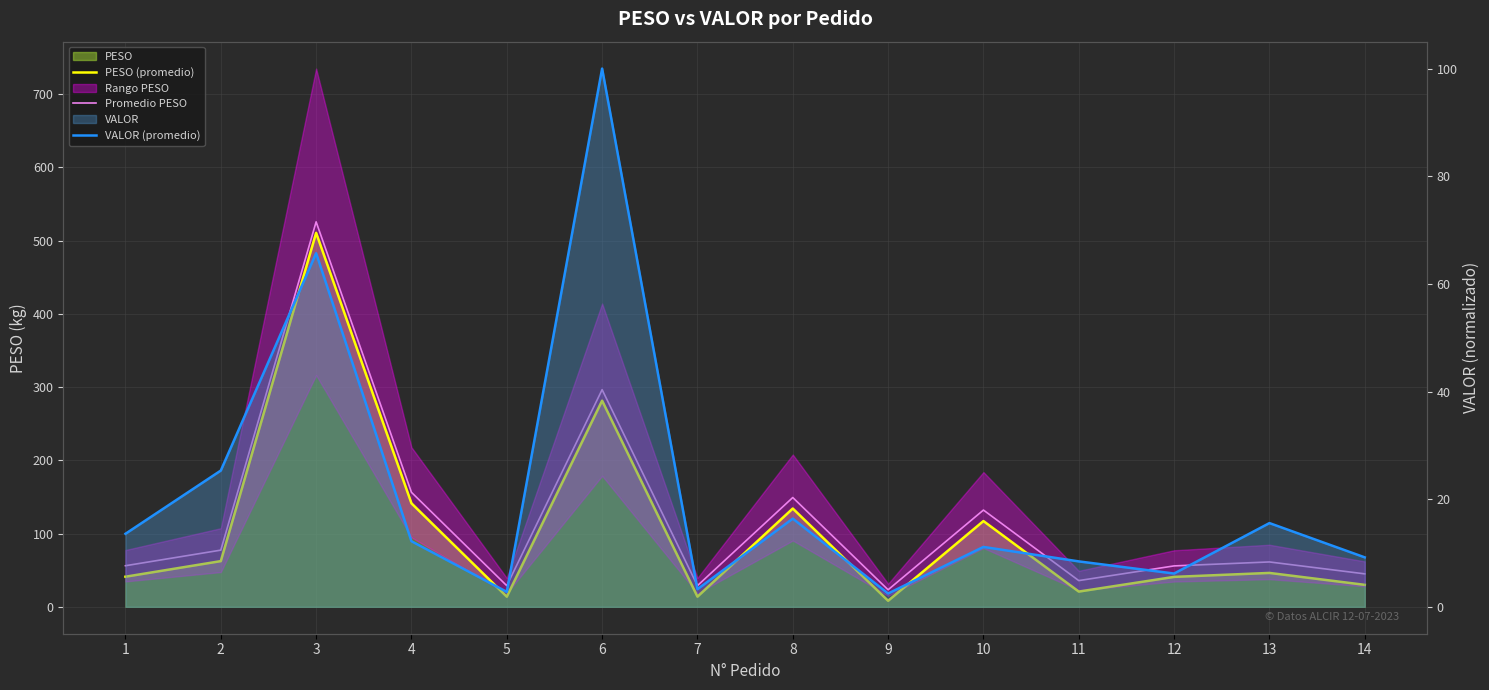

True or false: VALOR (promedio) and Promedio PESO cross at least once.

False